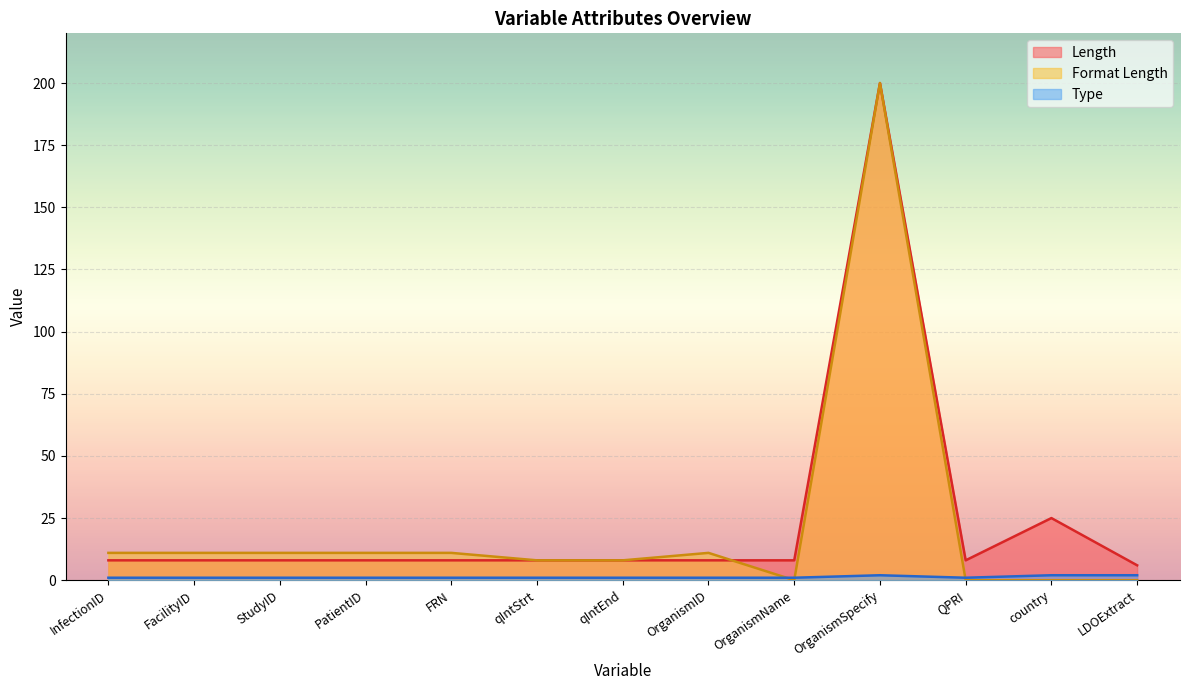

Between country and qIntEnd, which is larger?

country